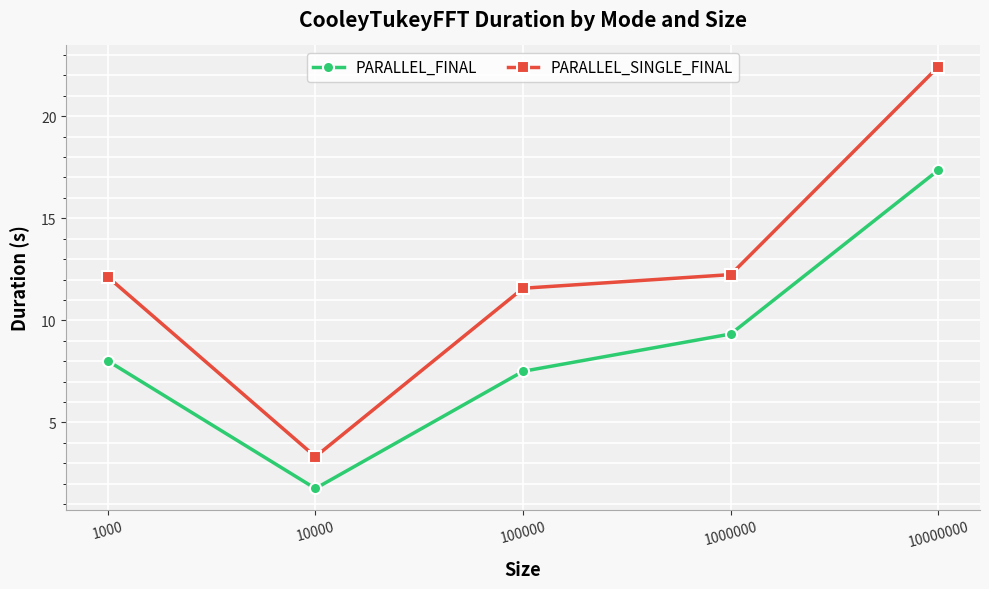

List the series in order of their overall mean, highest first.

PARALLEL_SINGLE_FINAL, PARALLEL_FINAL